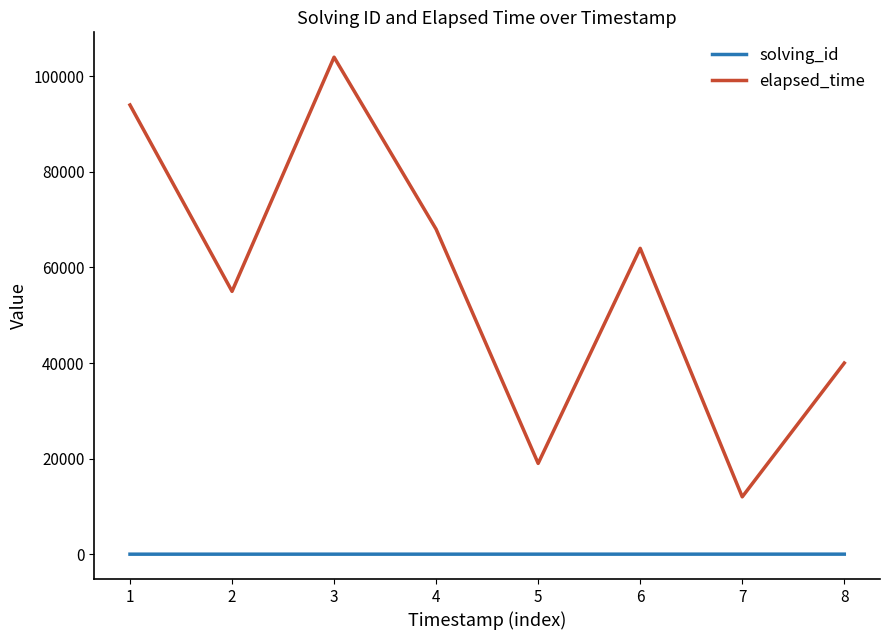

True or false: solving_id and elapsed_time intersect in this chart.

False